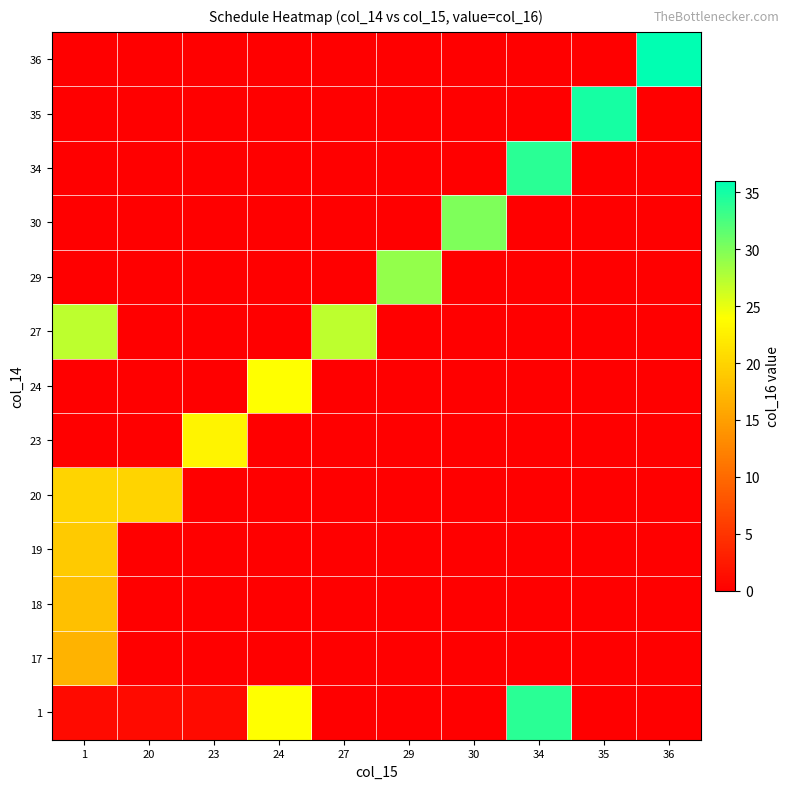

What is the greatest value displayed?

36